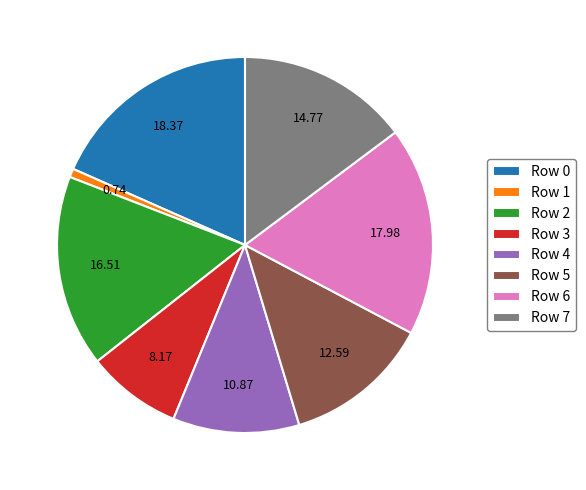

The Row 0 slice represents 7% of the pie. True or false?

False